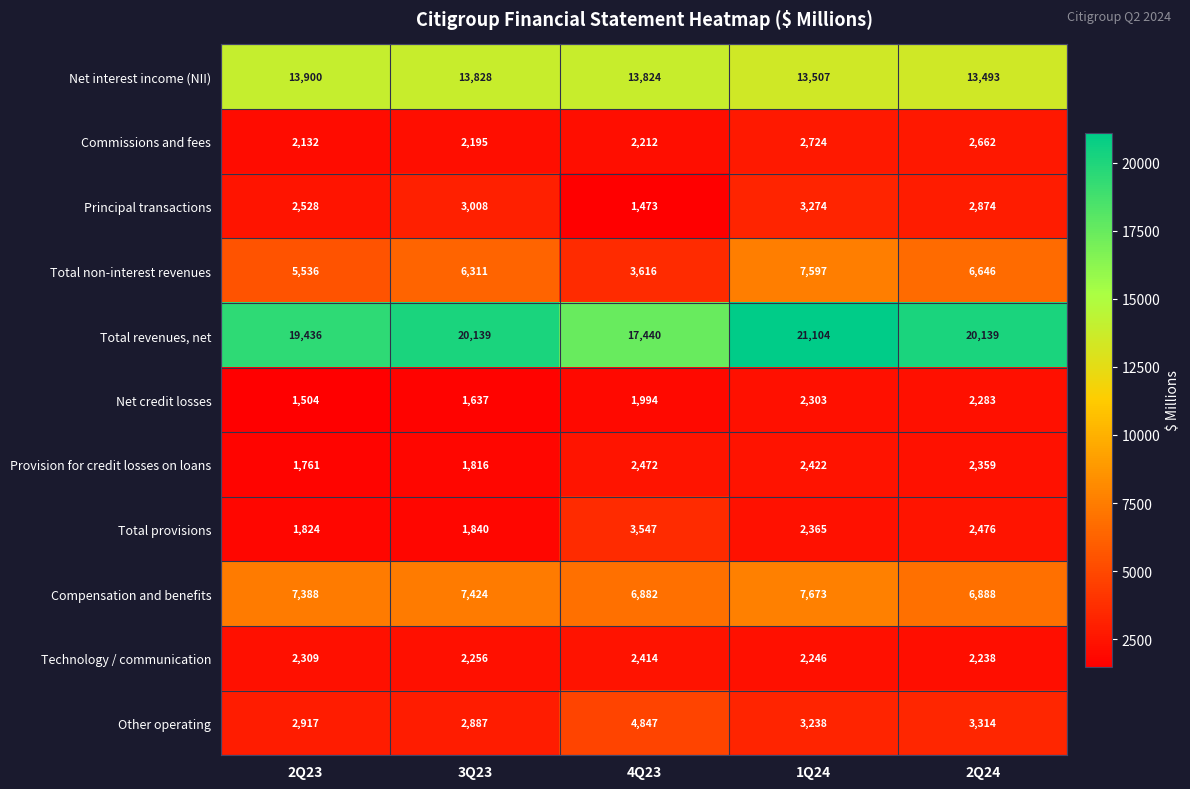

At which label is Total revenues, net closest to 19272?

2Q23